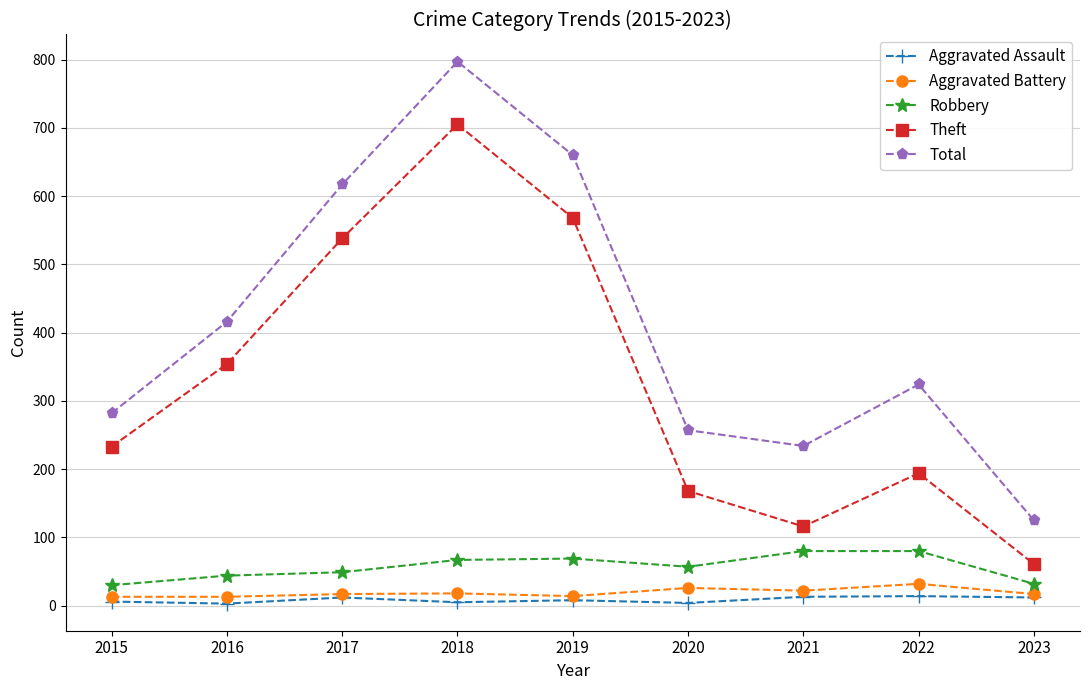

Which series changed the most between 2021 and 2023?

Total